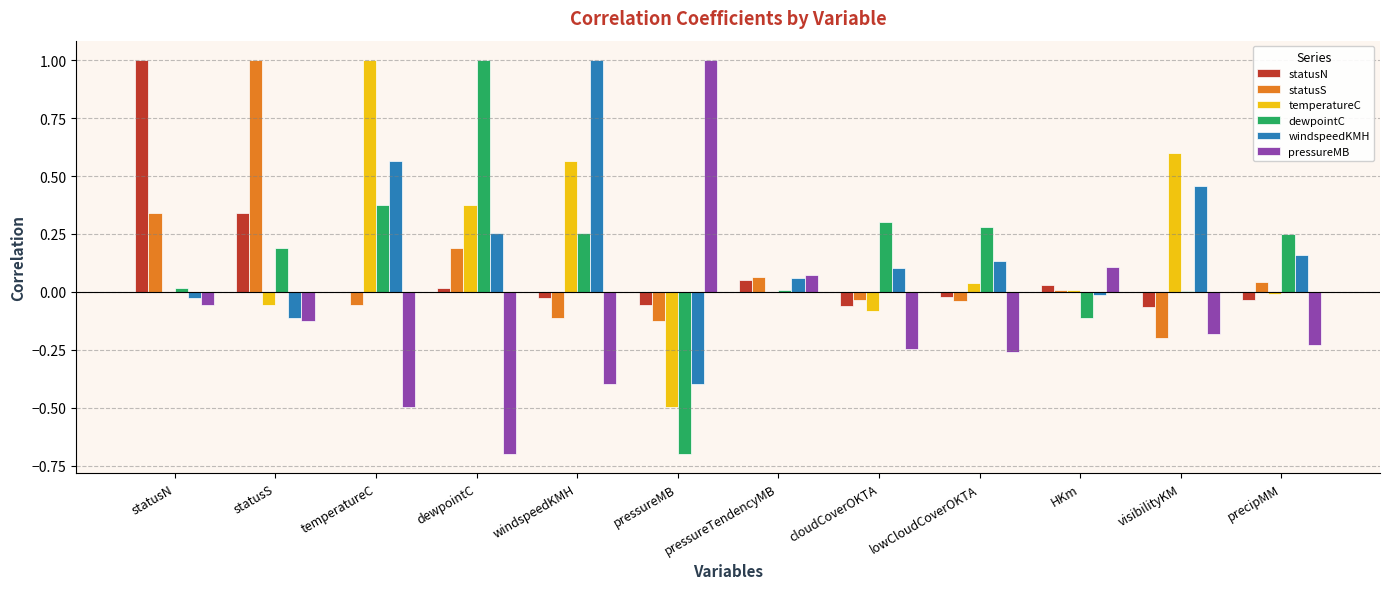

Is it true that statusS equals 0.2 at dewpointC?

True